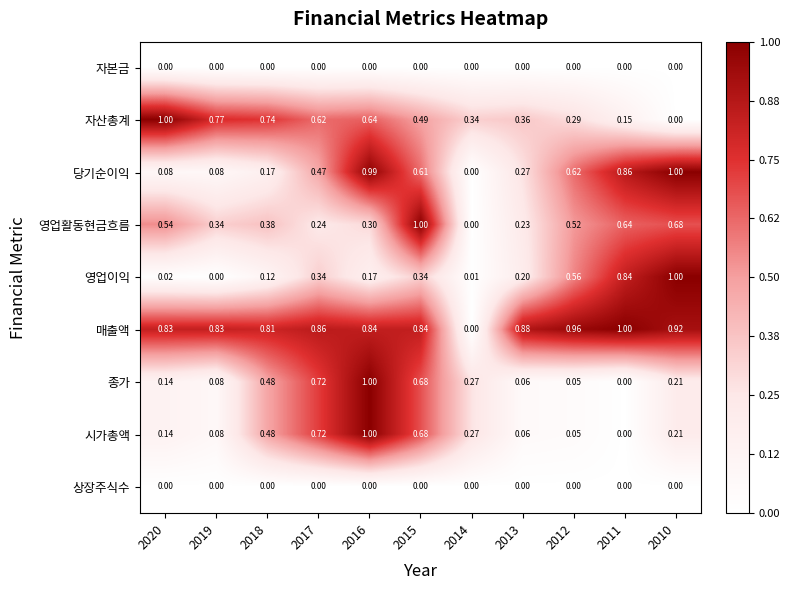

Which series has the largest total across all categories?

매출액